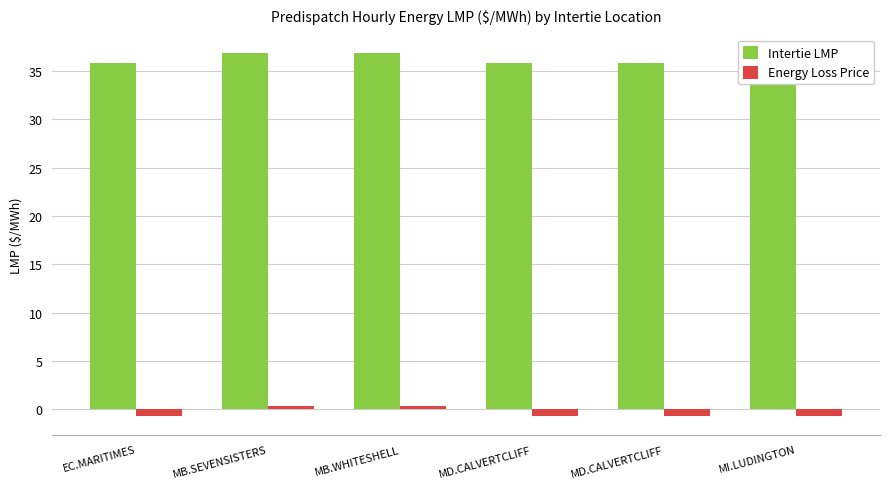

What is the sum of the Intertie LMP values at MD.CALVERTCLIFF and MB.SEVENSISTERS?

72.7